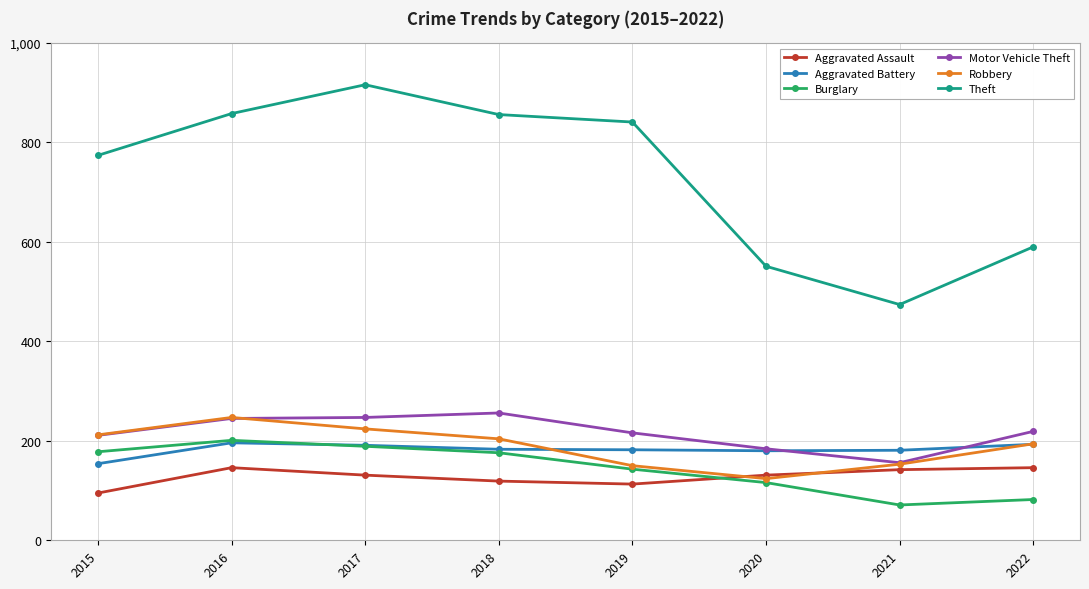

Which category has the lowest value in the Robbery series?

2020